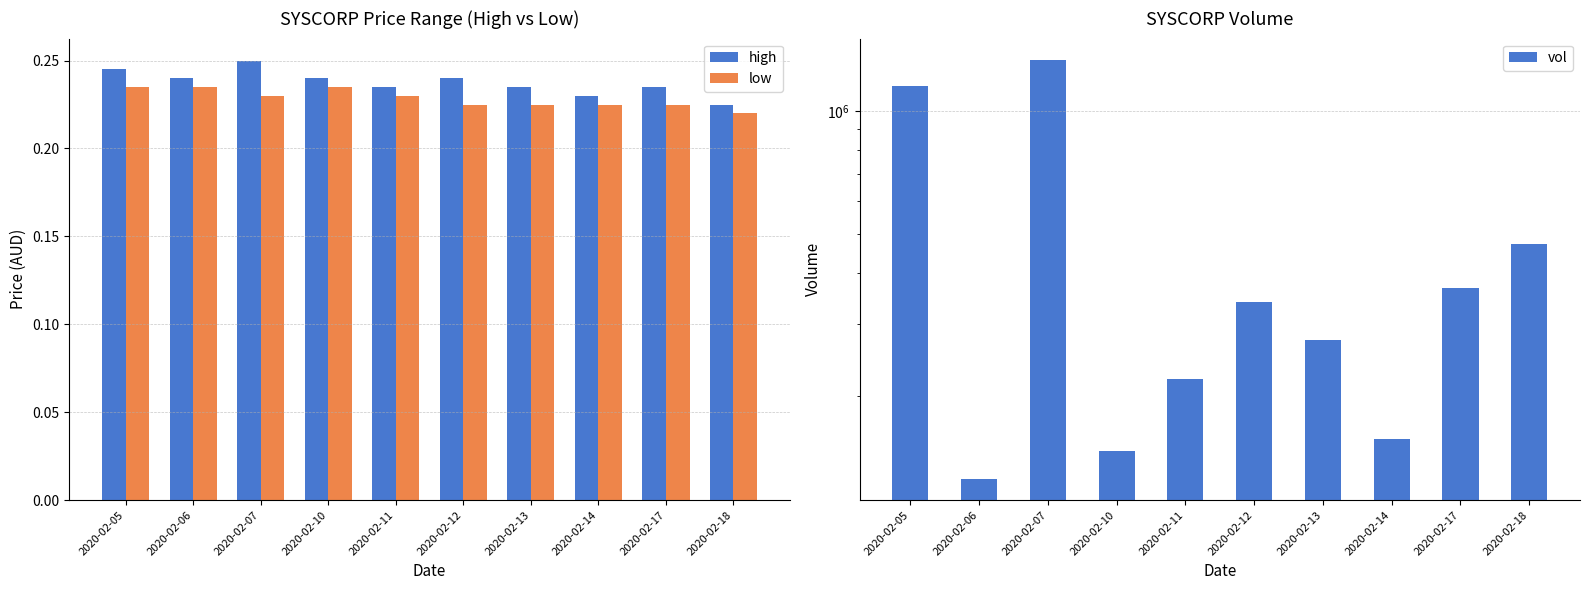

At which category does the chart reach its minimum across all series?

2020-02-18